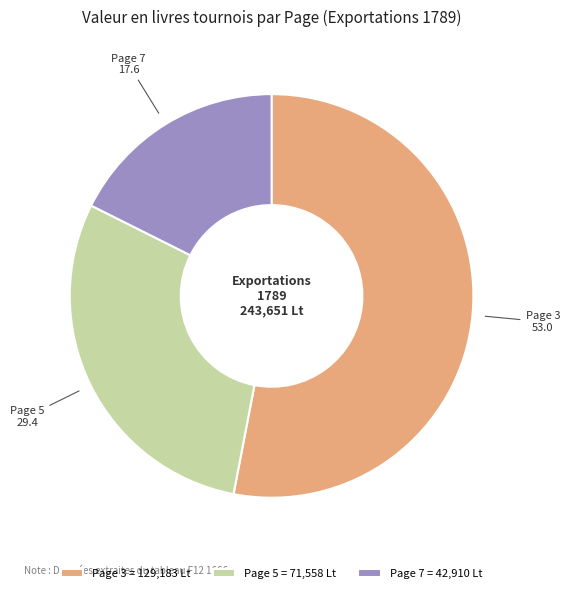

Rank the categories by value from lowest to highest.

Page 7 = 42,910 Lt, Page 5 = 71,558 Lt, Page 3 = 129,183 Lt